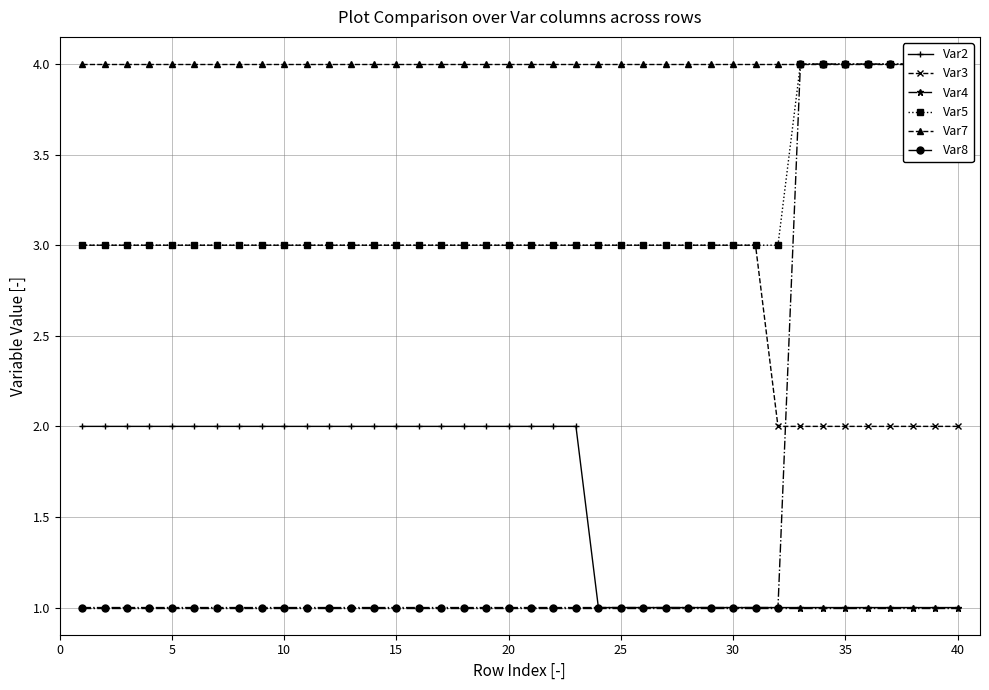

Which series has the largest range (max minus min)?

Var8